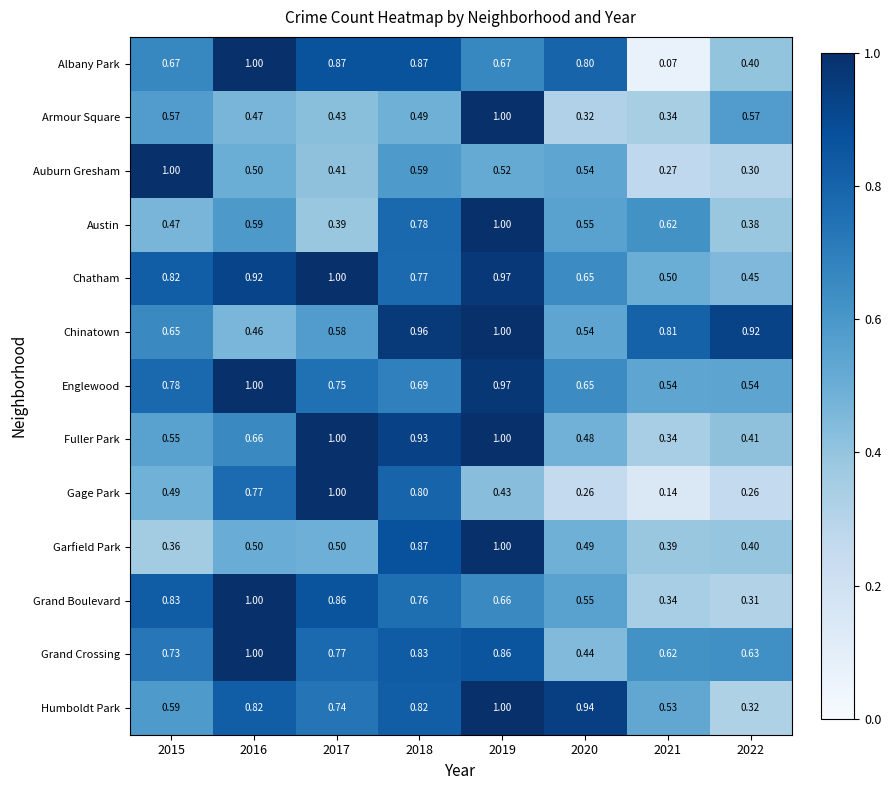

Is the value of Fuller Park at 2017 greater than the value of Auburn Gresham at 2022?

Yes